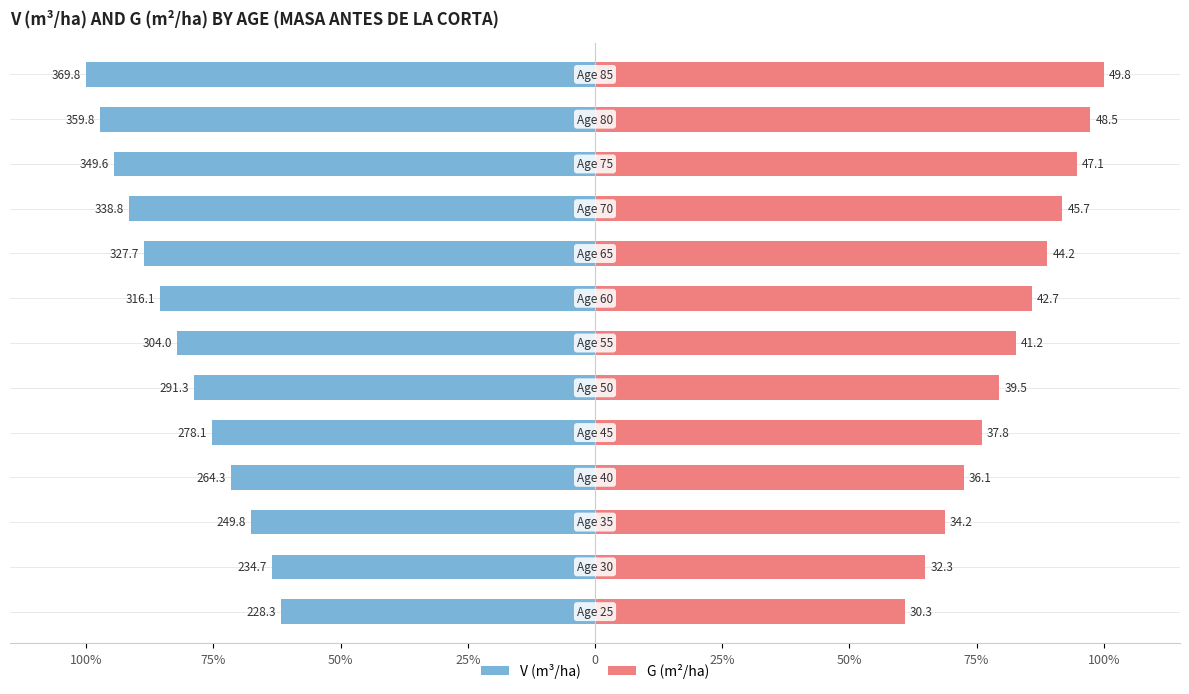

Is it true that Female equals 138.3 at 75%?

False